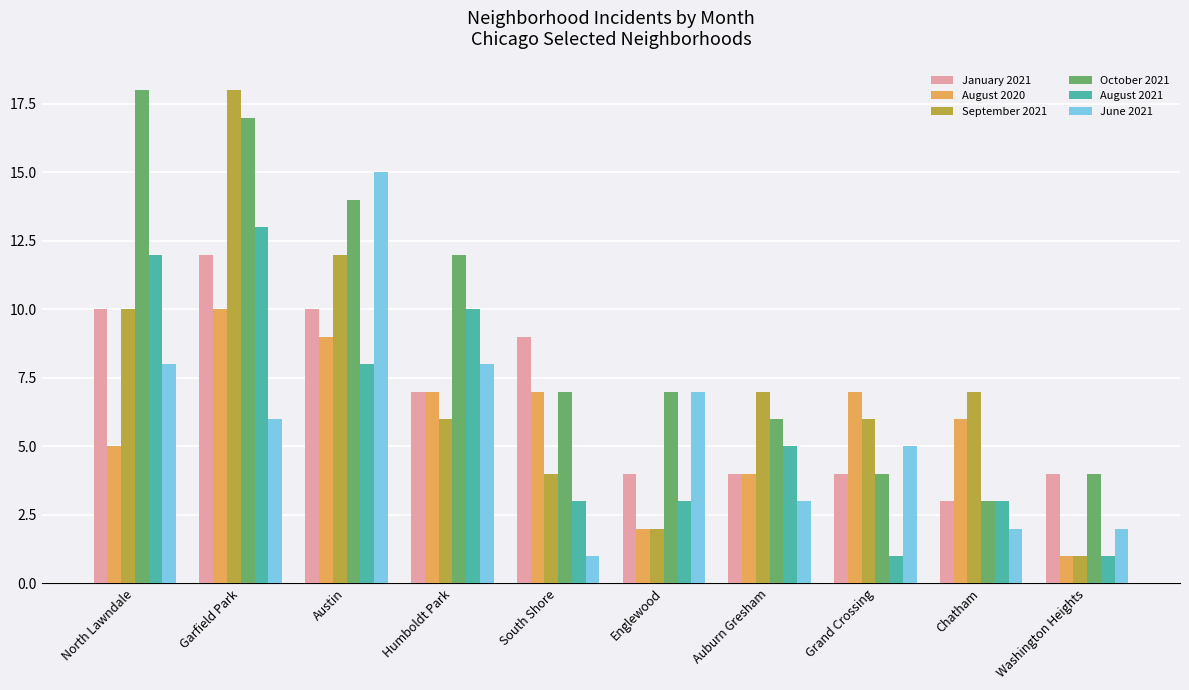

Between Auburn Gresham and Grand Crossing, which series saw the biggest shift?

August 2021